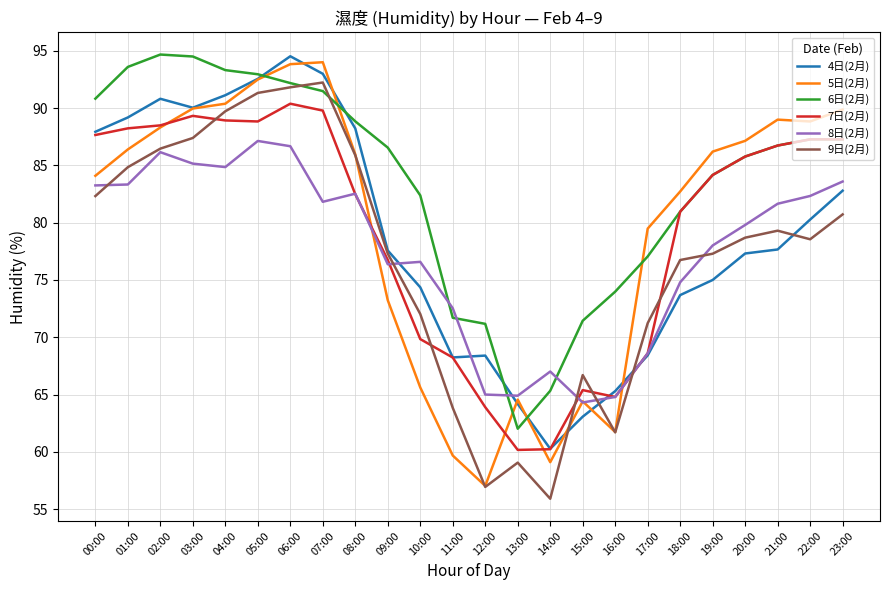

Is it true that 6日(2月) equals 62.0 at 13:00?

True